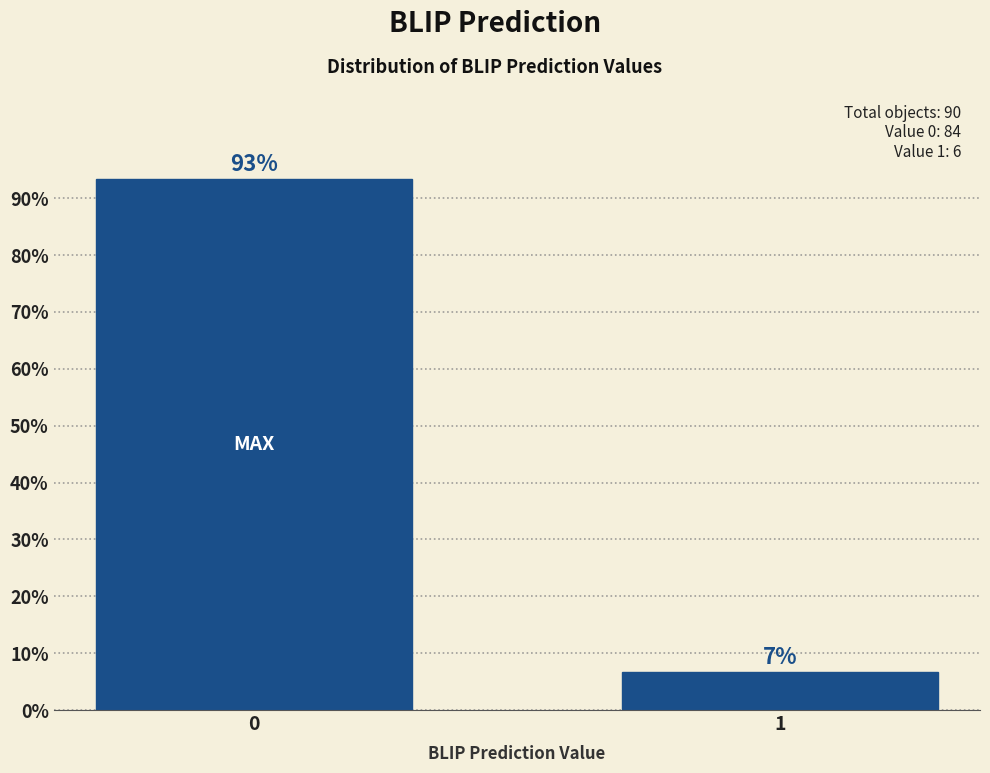

What is the smallest value displayed?

6.7